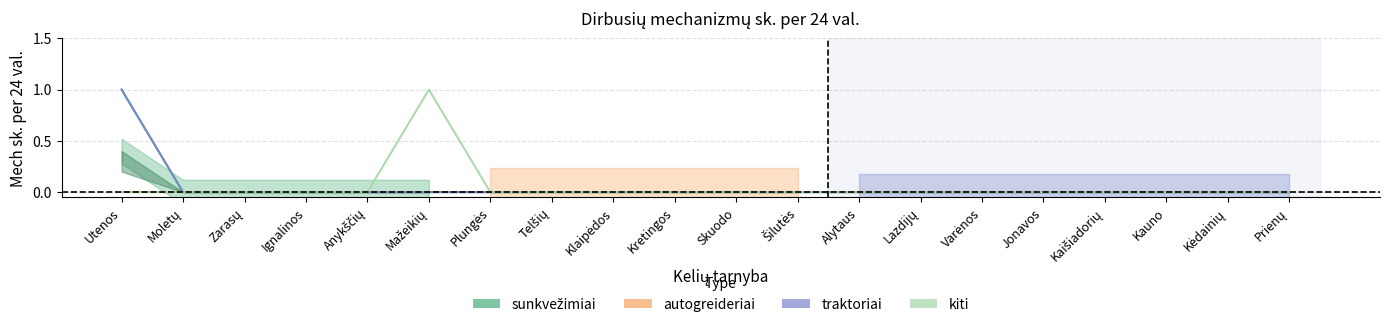

True or false: traktoriai and sunkvežimiai intersect in this chart.

False